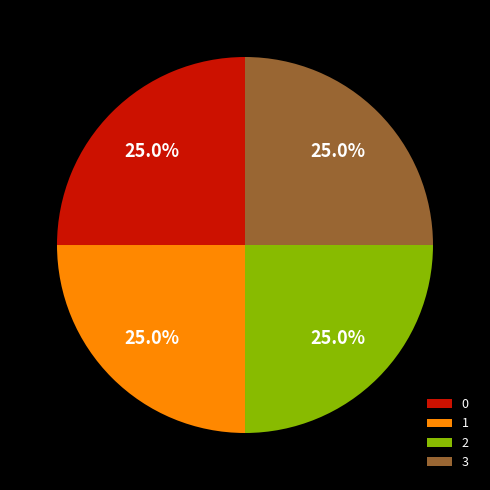

How many segments does this pie chart have?

4